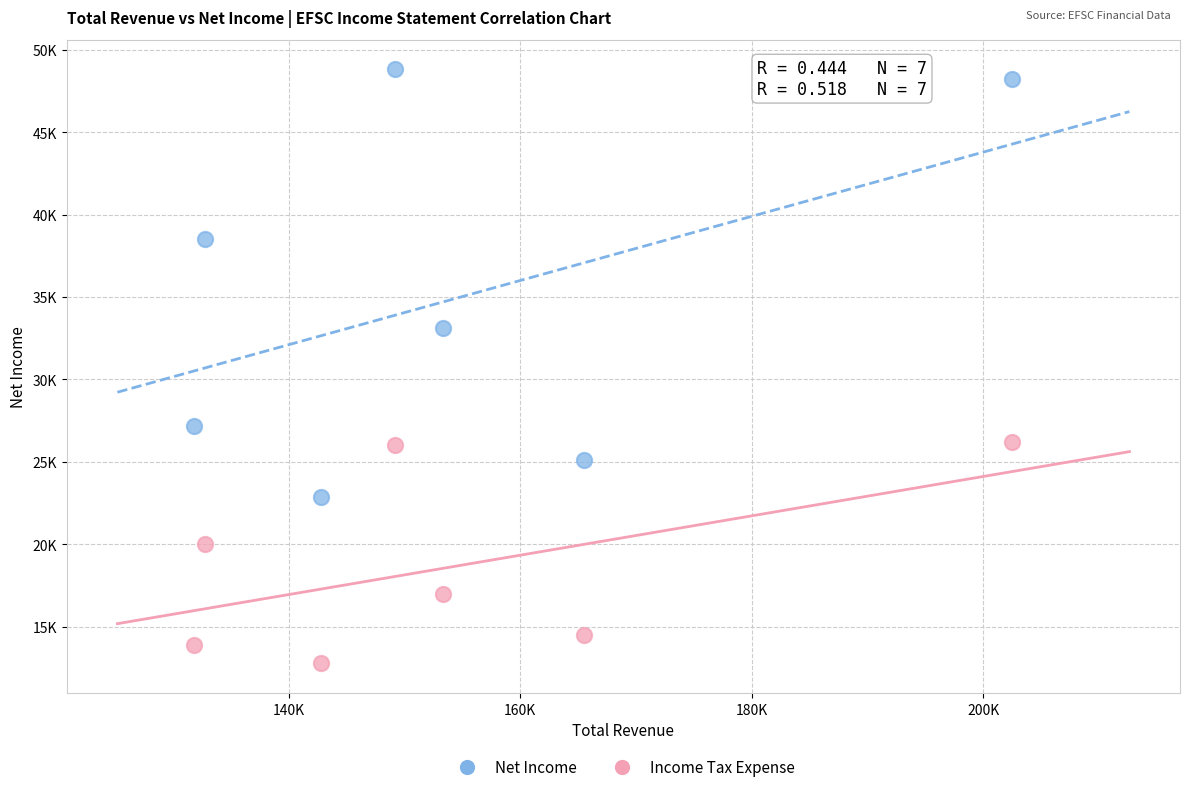

What are all the series names shown in the legend?

Net Income, Income Tax Expense